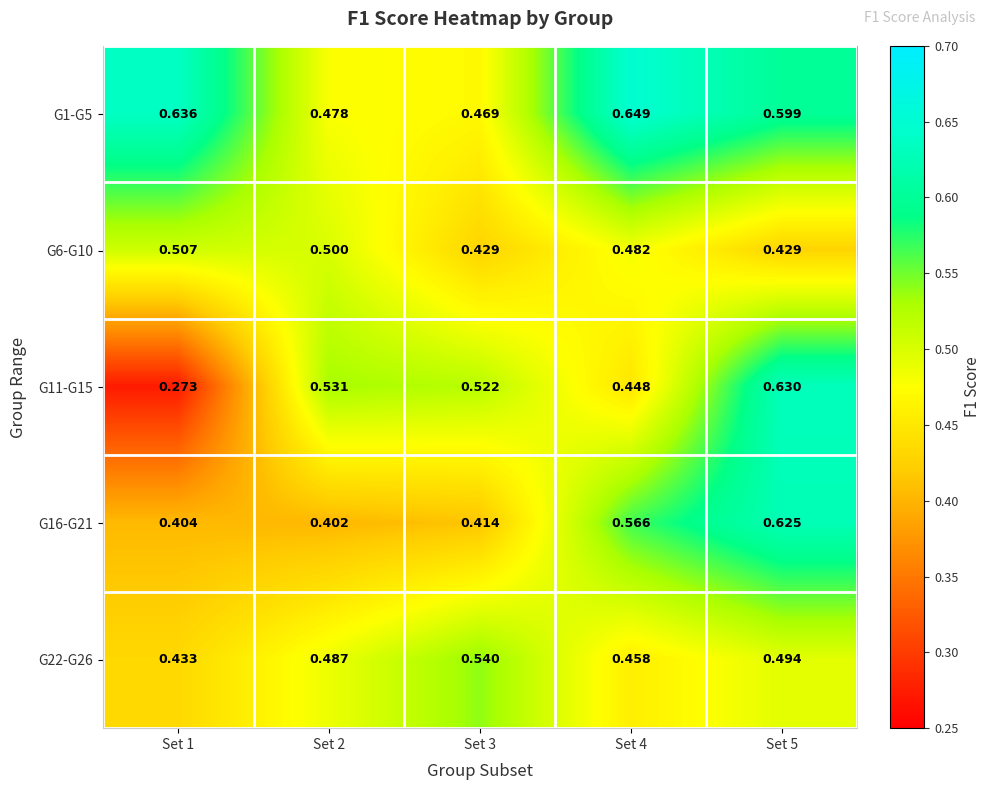

How many categories are shown in the chart?

5